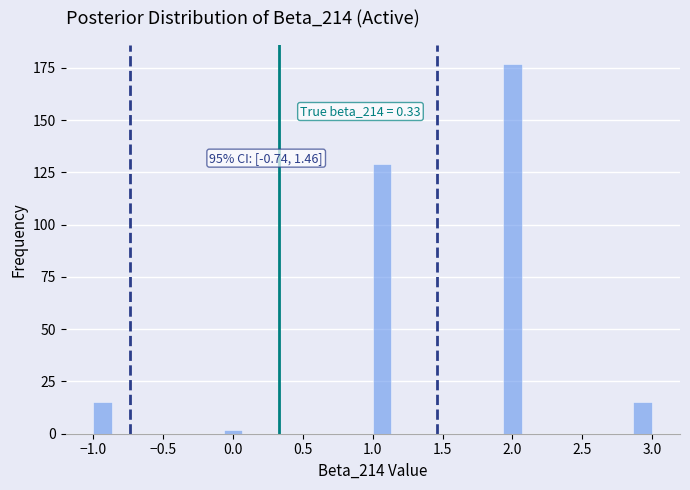

Around what value on the x-axis is the tallest bar? Give the approximate position of its centre, as read against the axis.

2.00